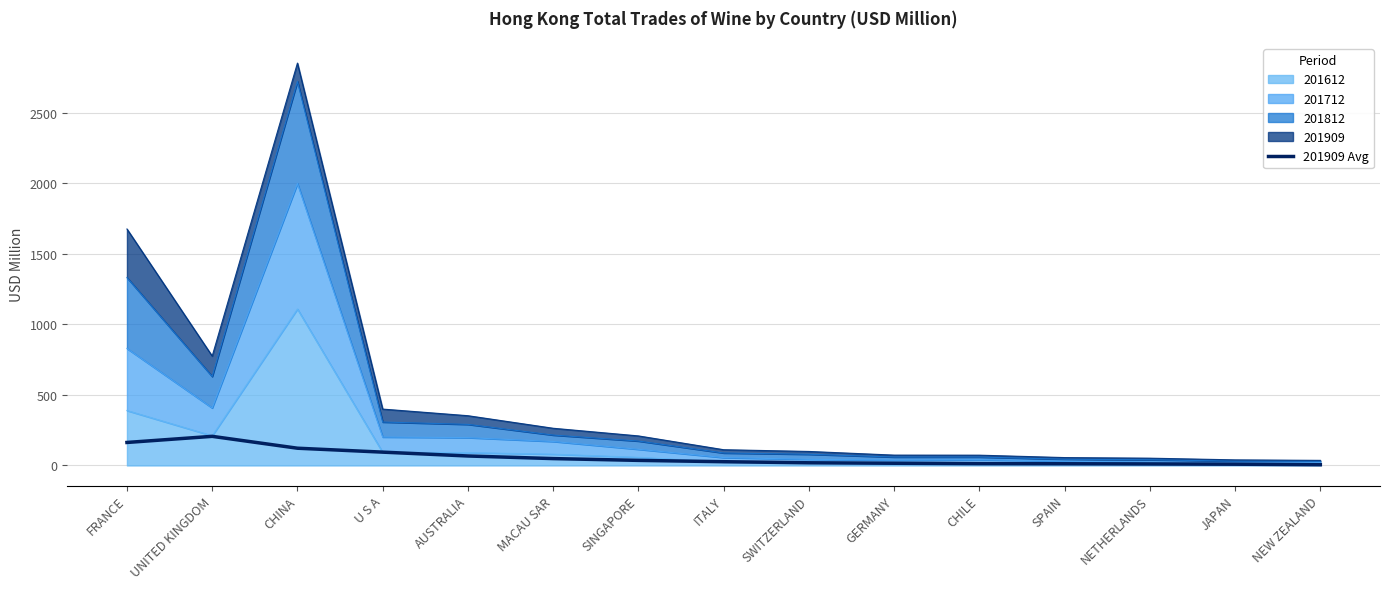

The chart shows a value of 8.9 at JAPAN. True or false?

True